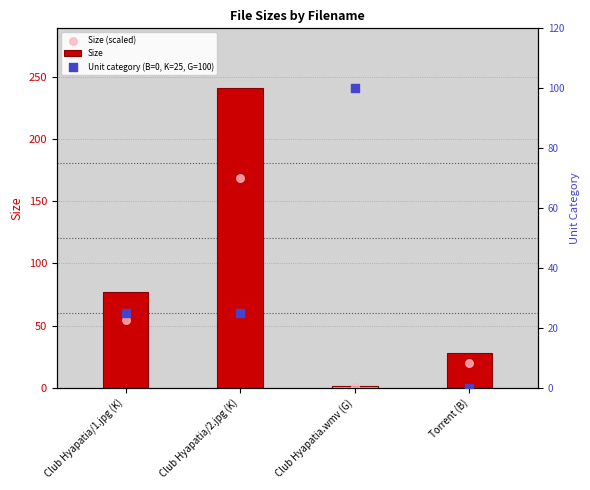

Is the value of Unit category (B=0, K=25, G=100) at Club Hyapatia.wmv (G) greater than the value of Size at Club Hyapatia/1.jpg (K)?

Yes